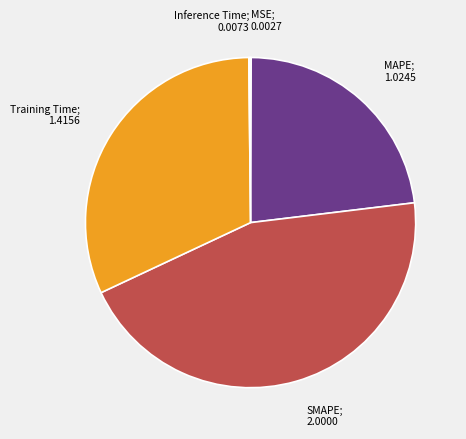

Does any single category account for the majority?

No